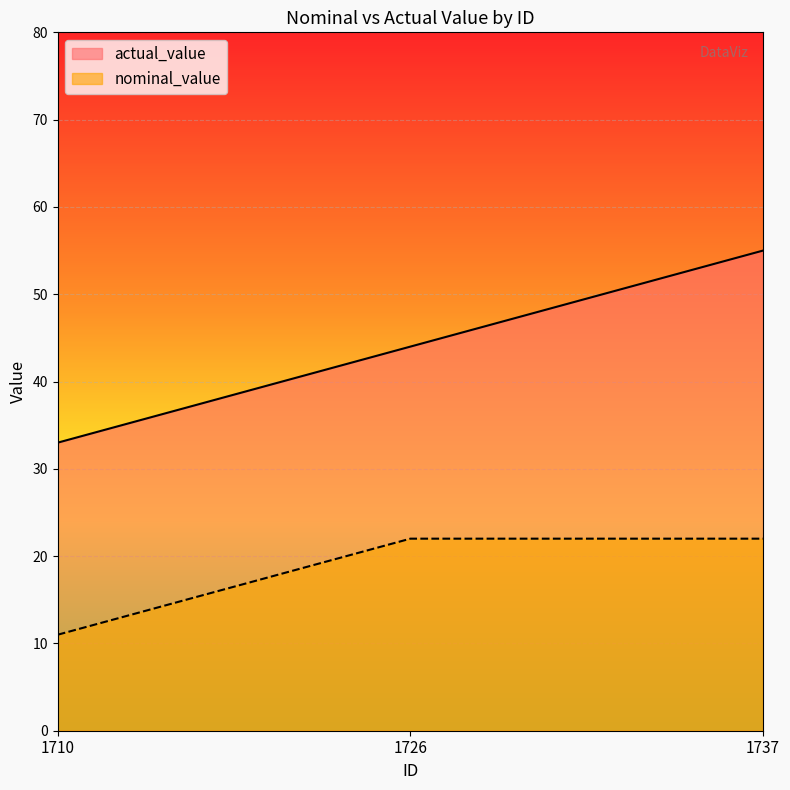

What is the difference between the maximum and minimum values in the actual_value series?

22